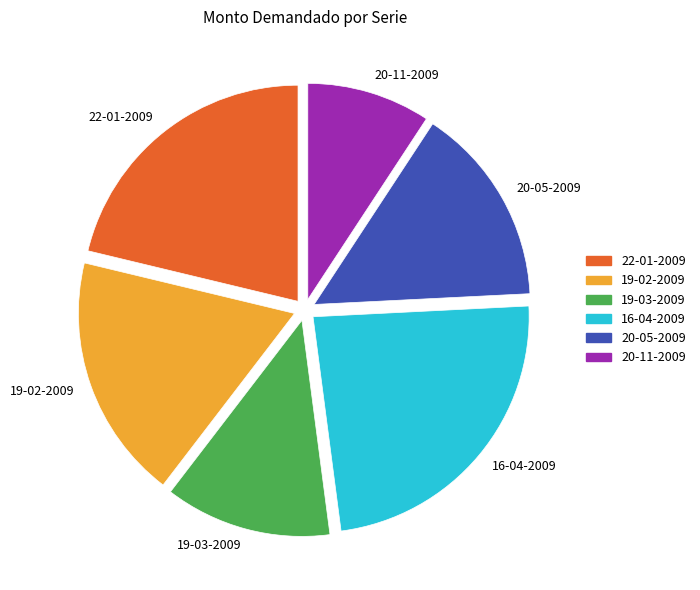

What is the smallest slice in the pie chart?

20-11-2009